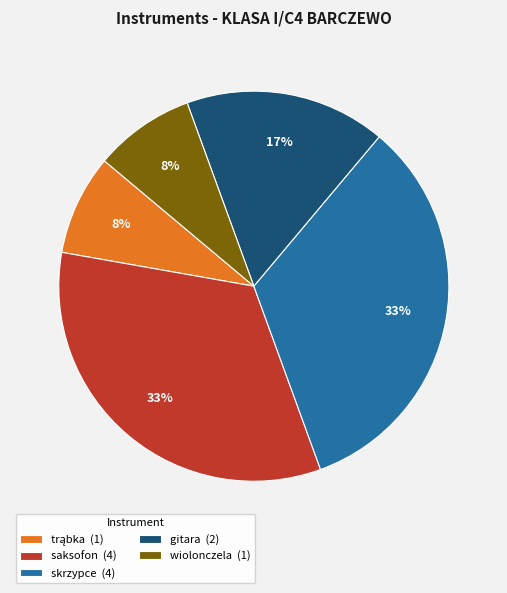

Is it true that gitara is 25% of the pie?

False